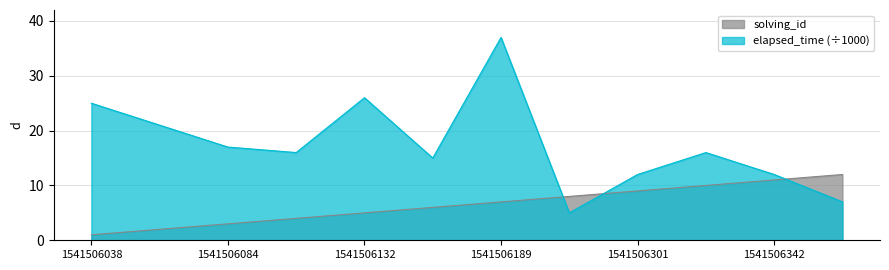

How many intersections are there between solving_id and elapsed_time_scaled?

3